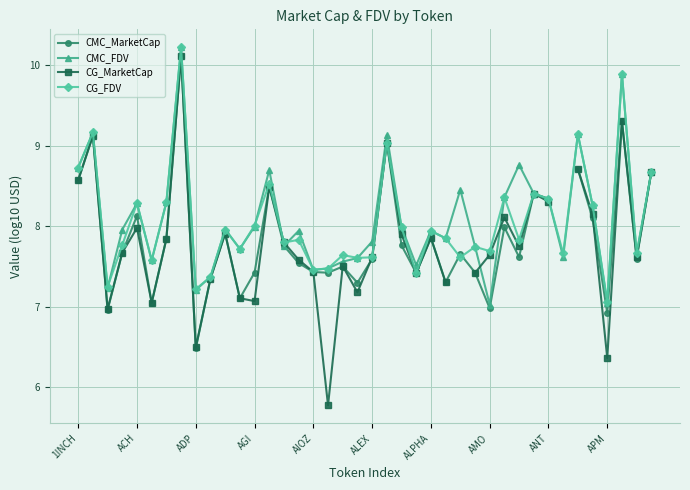

What are all the series names shown in the legend?

CMC_MarketCap, CMC_FDV, CG_MarketCap, CG_FDV